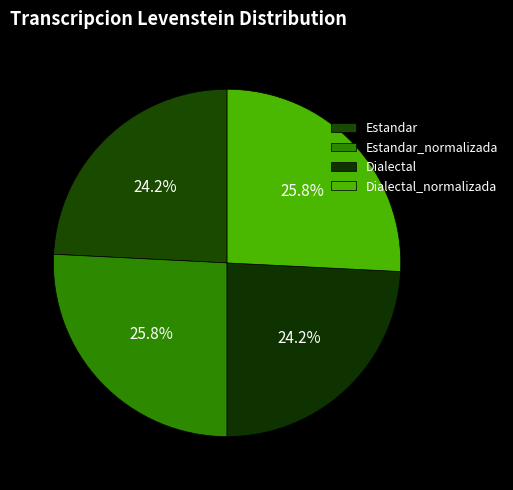

To the nearest percent, what percentage of the pie is Dialectal?

24%